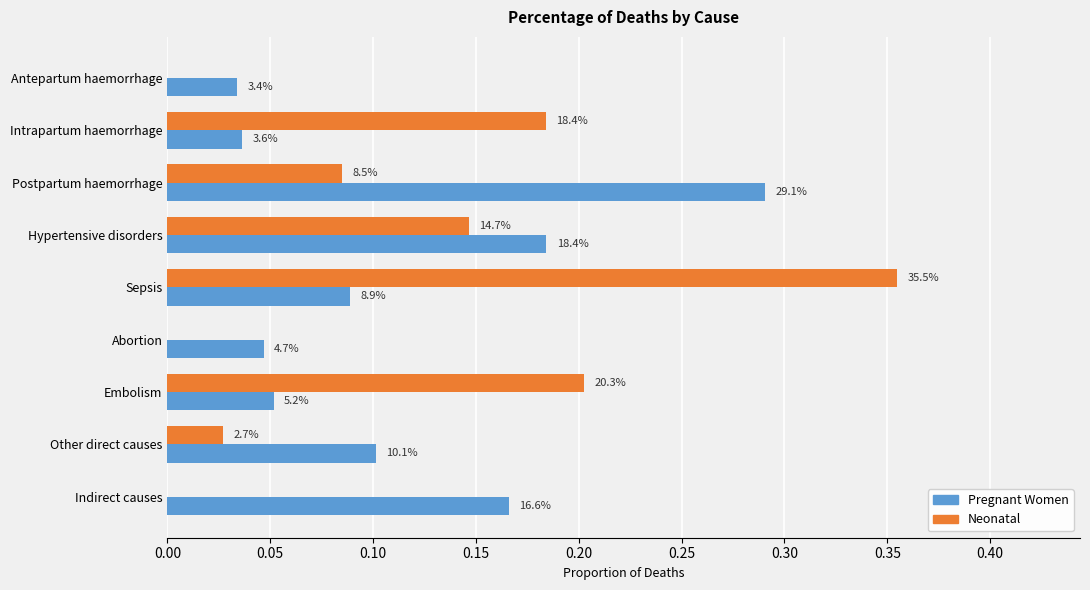

What are all the series names shown in the legend?

Pregnant Women, Neonatal